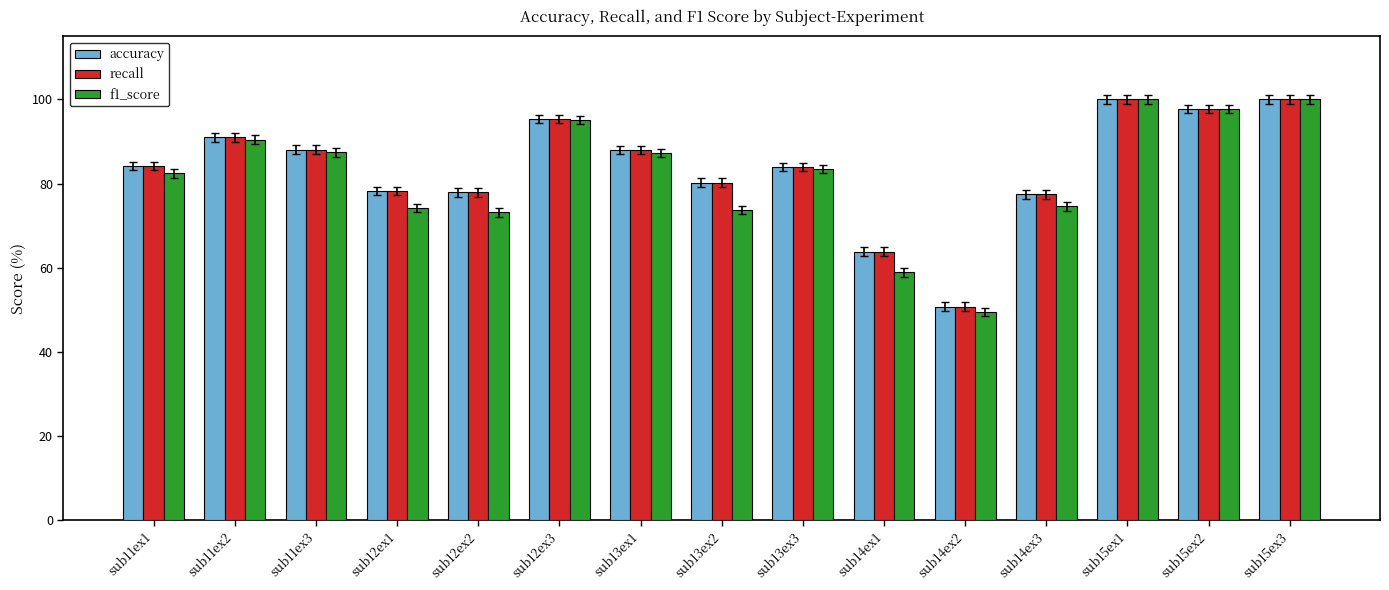

Which category has the lowest value across all series?

sub14ex2